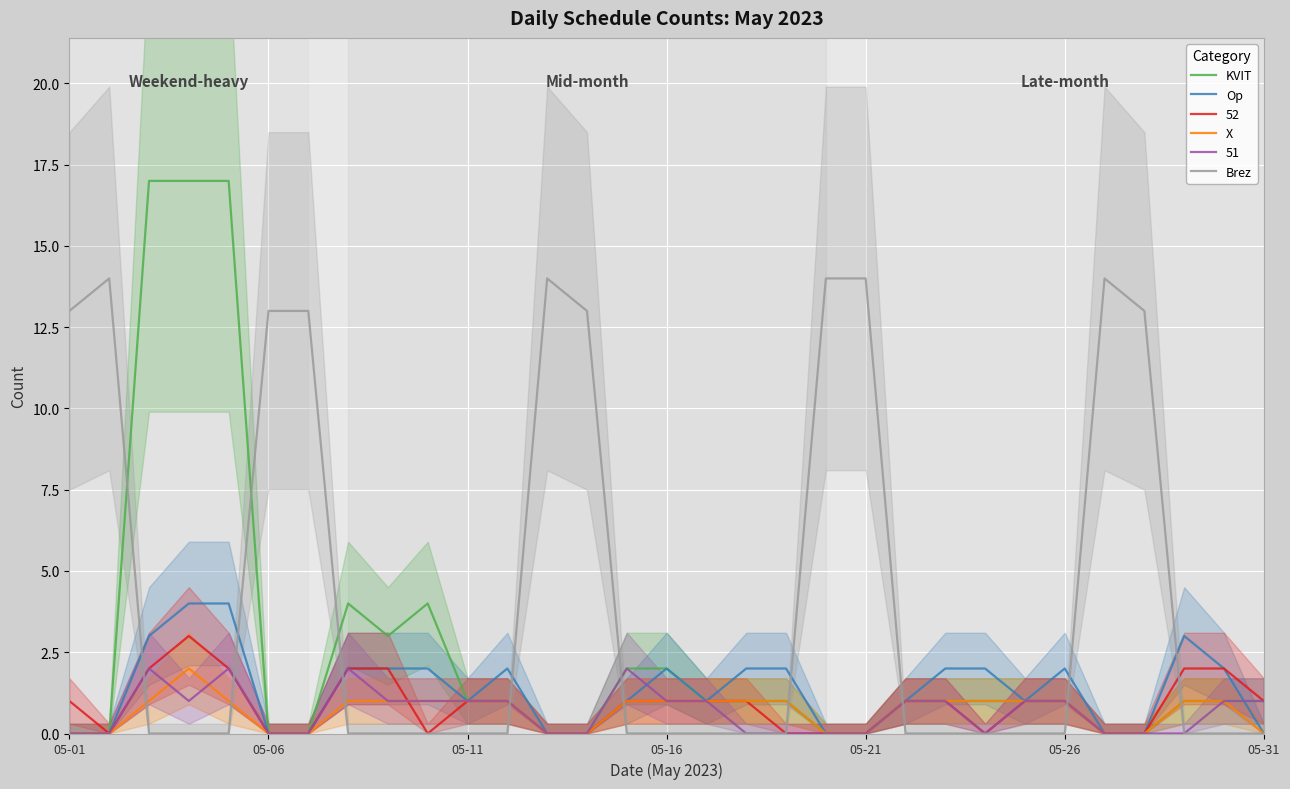

Count the X values in the range 0 to 1.

30